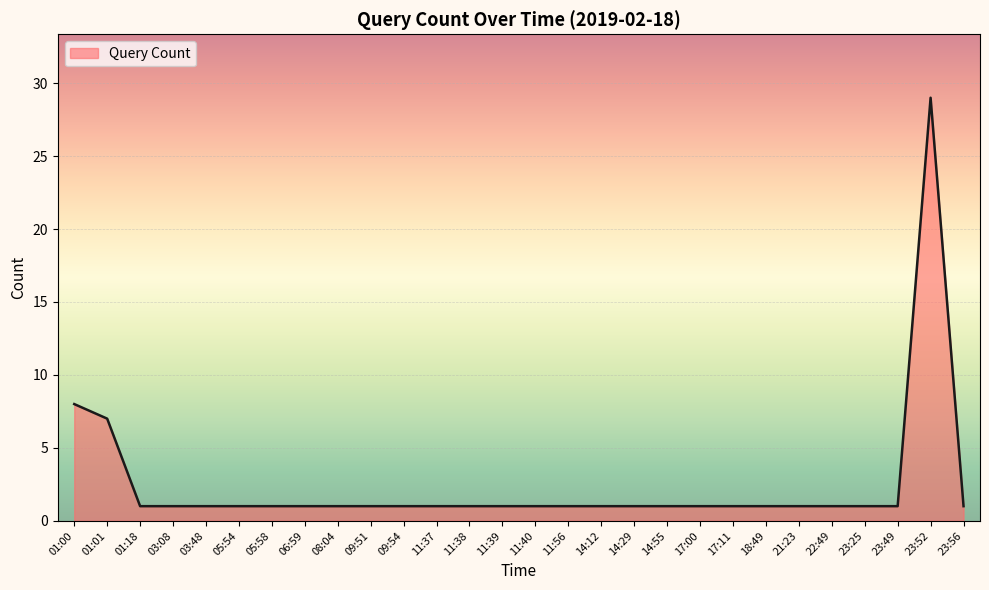

Reading left to right, list all the values displayed in this chart.

8	7	1	1	1	1	1	1	1	1	1	1	1	1	1	1	1	1	1	1	1	1	1	1	1	1	29	1